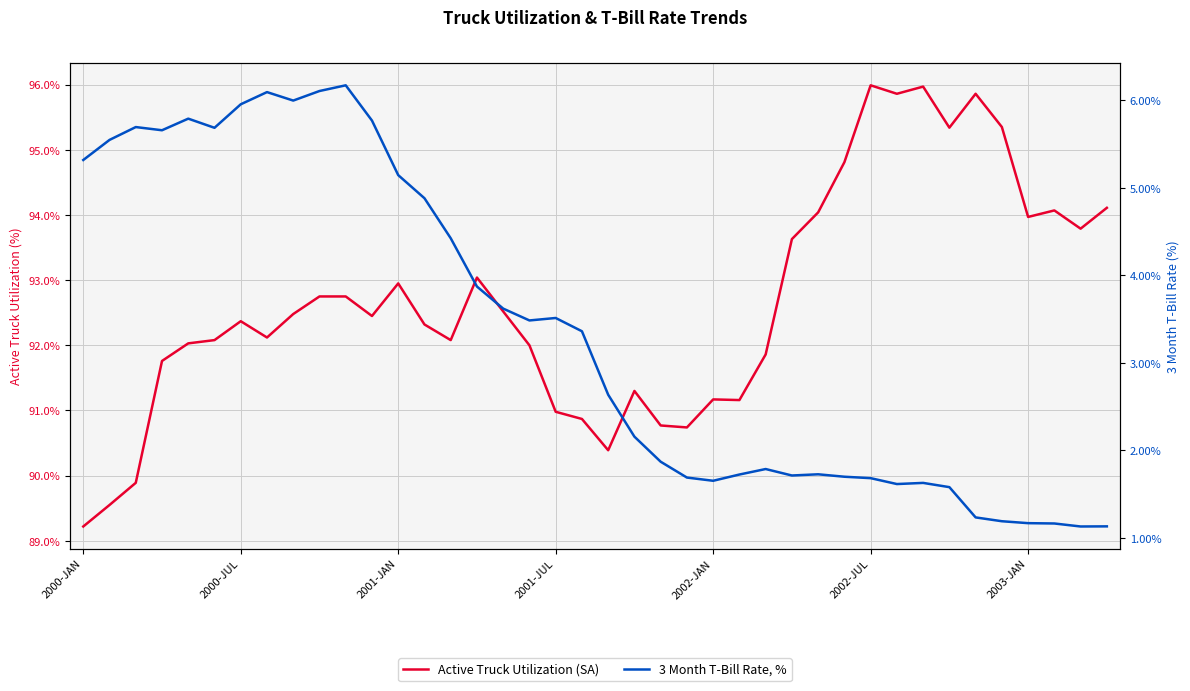

What is the maximum value for Active Truck Utilization (SA)?

96.0